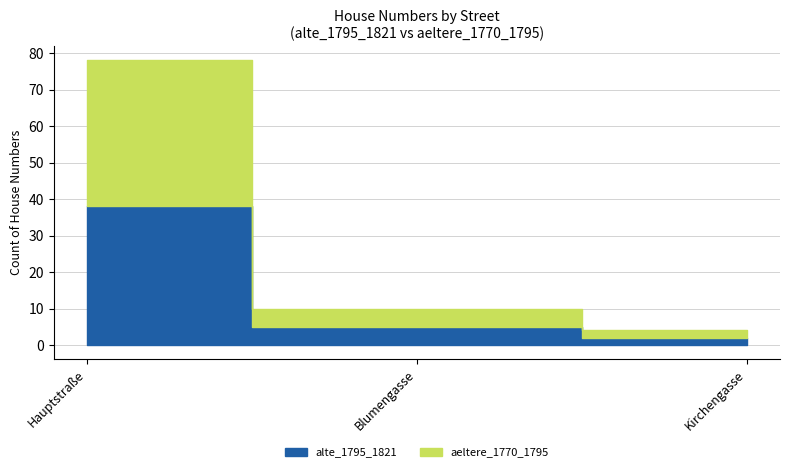

Does the chart have visible grid lines?

Yes